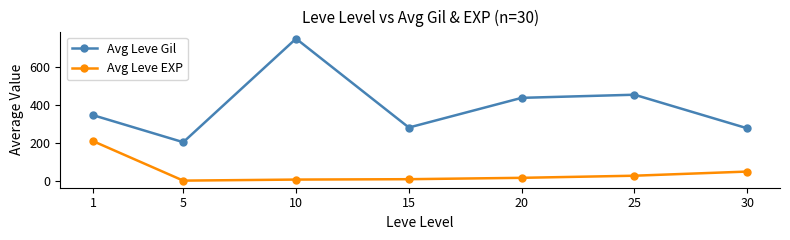

Rank the series by their average value, from highest to lowest.

Avg Leve Gil, Avg Leve EXP